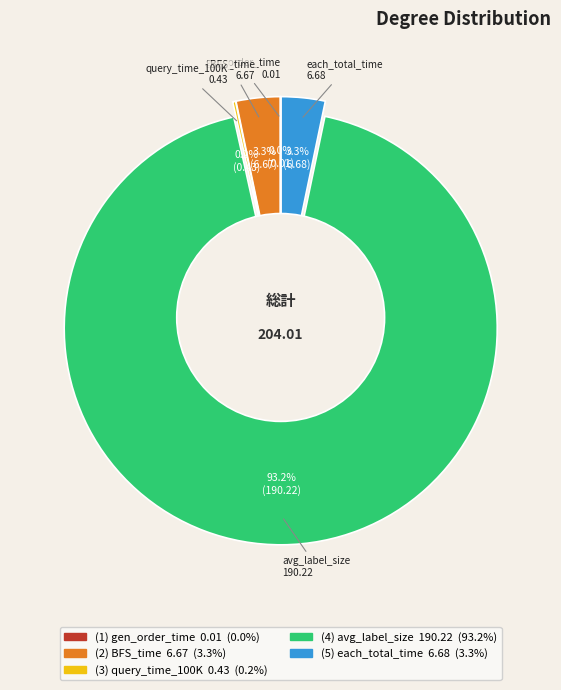

Is there a majority slice in this chart?

Yes